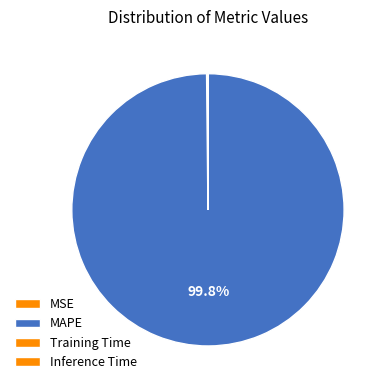

Is there any slice that represents more than half of the pie?

Yes